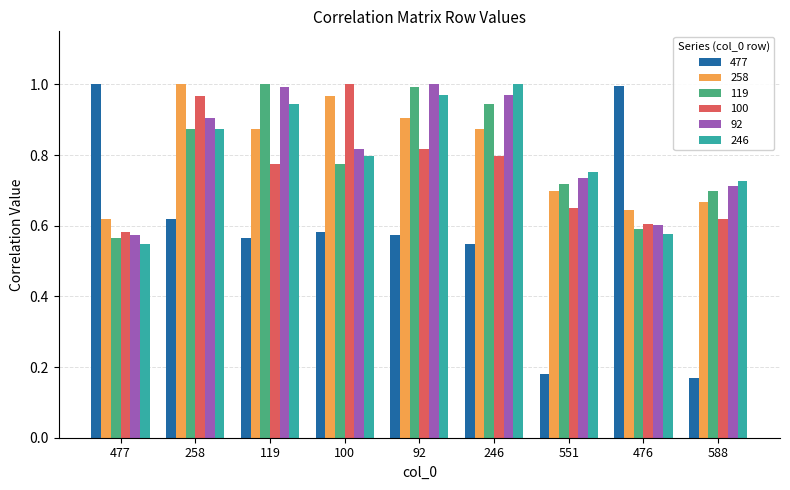

At how many categories does at least one series exceed 0?

9